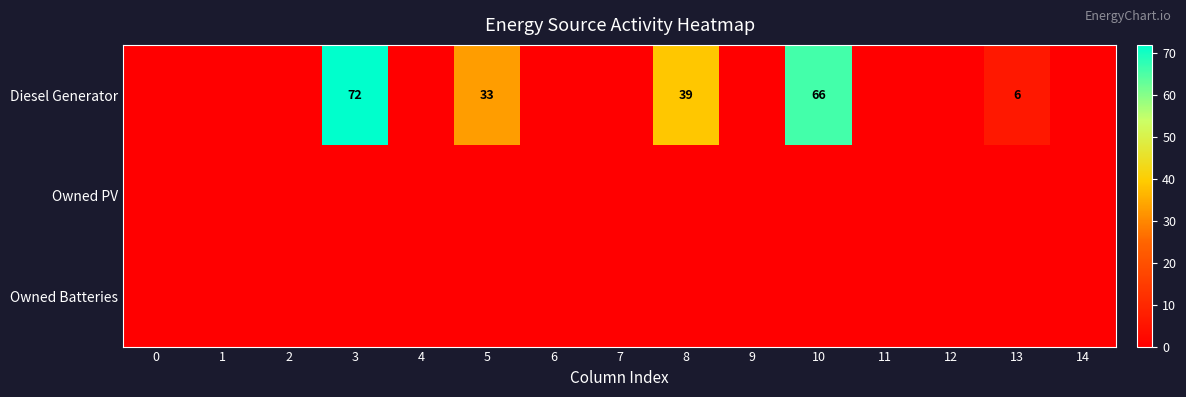

Which series has the widest spread of values?

Diesel Generator